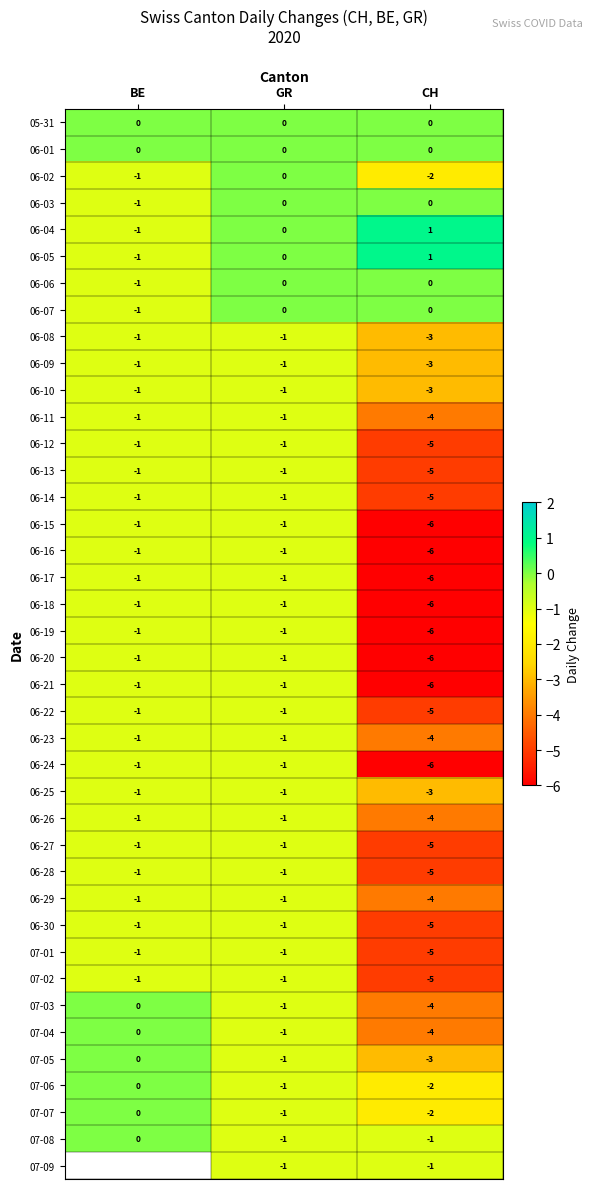

Rank the categories by 07-06 value from highest to lowest.

BE, GR, CH